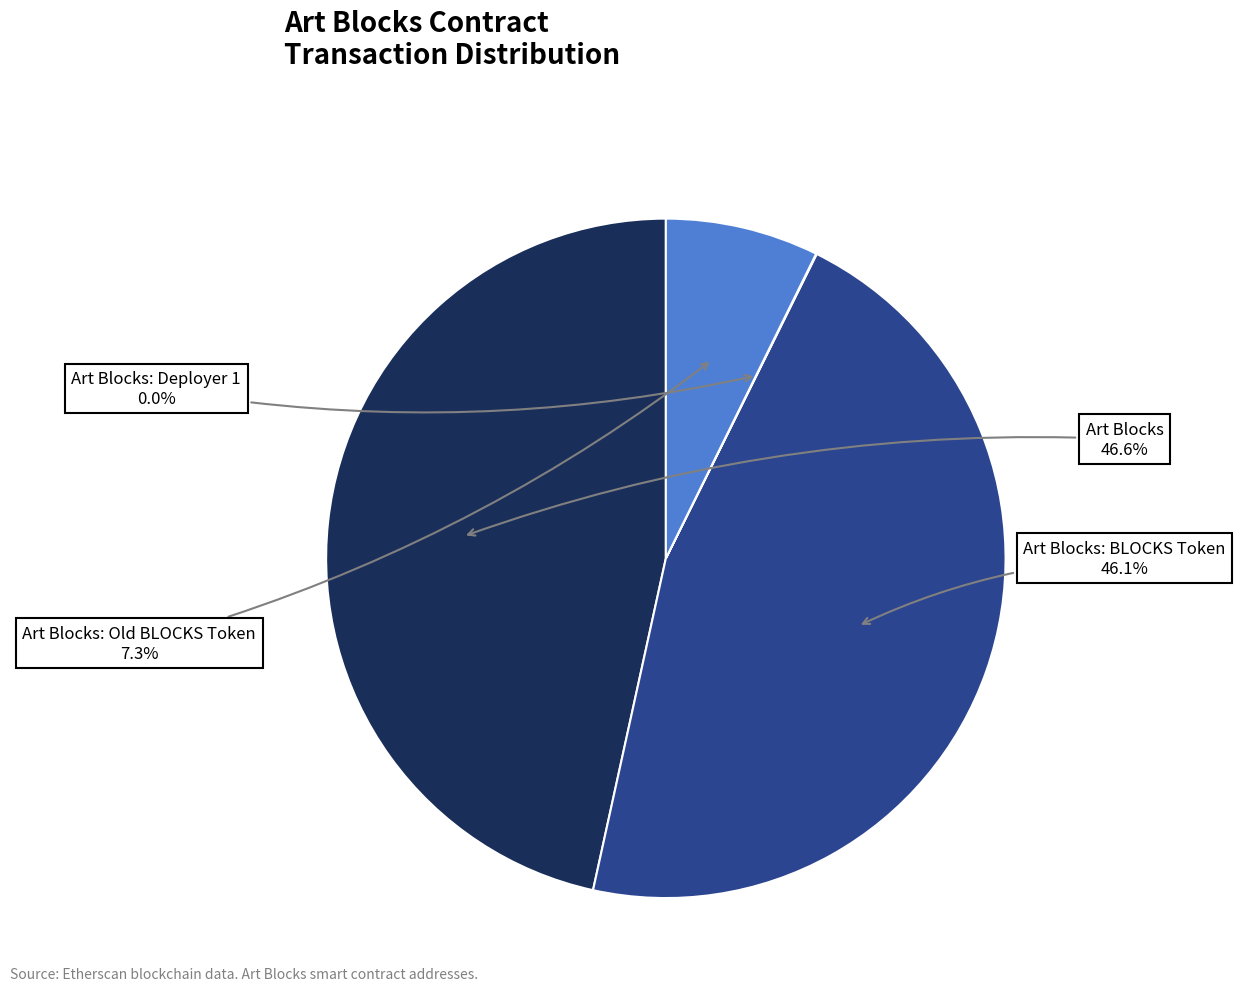

Is Art Blocks: BLOCKS Token the majority of the pie?

No